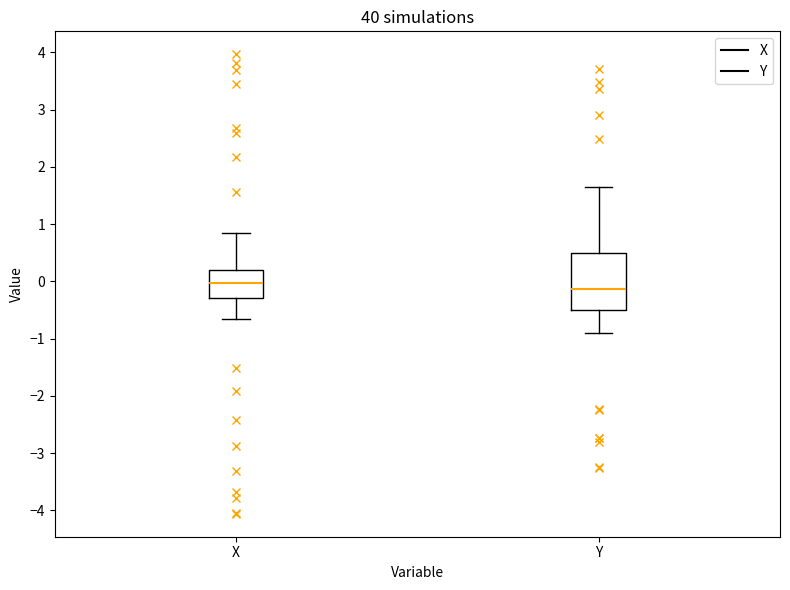

Where does the lower whisker of the box for Y end on the y-axis? The values are not printed on the chart, so give them approximately, as read against the axis.

-0.9